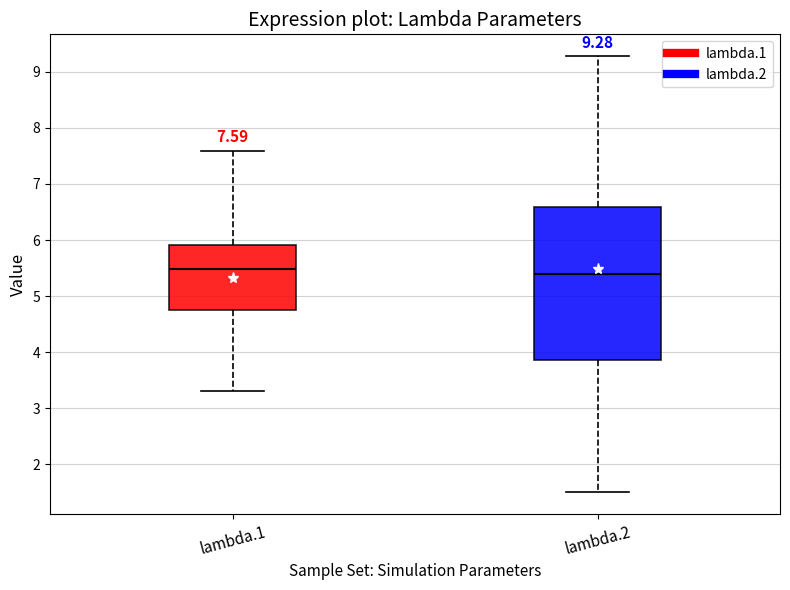

Comparing the boxes themselves (not the whiskers), which one is the tallest?

lambda.2